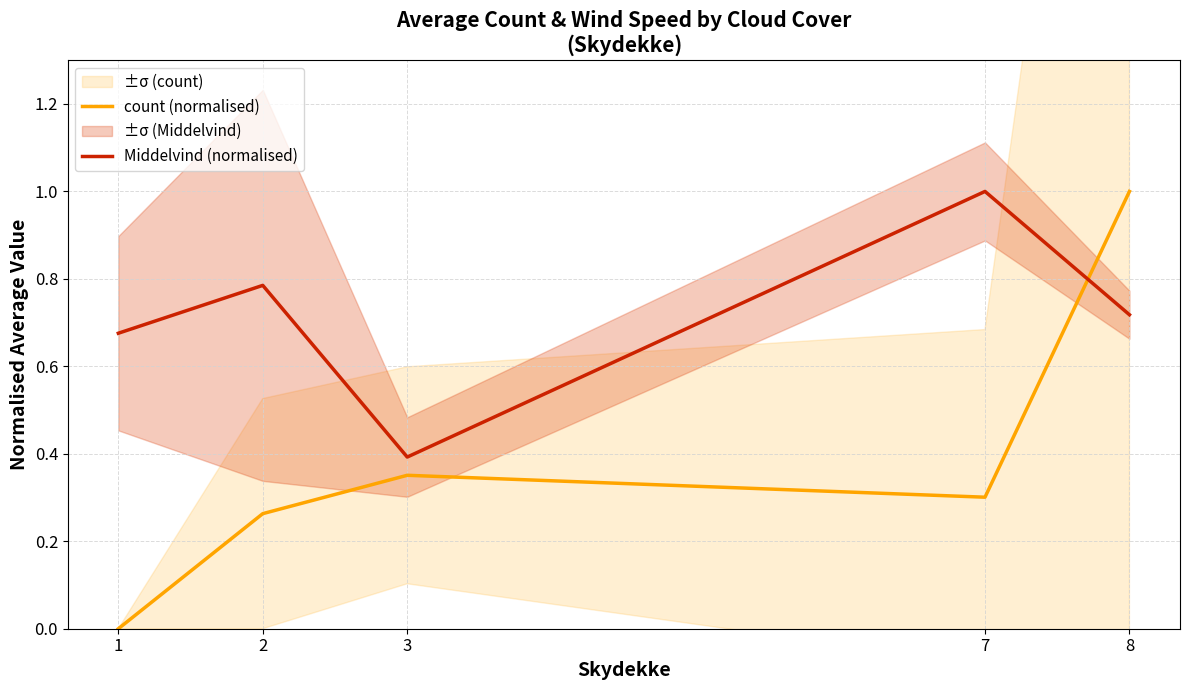

True or false: Middelvind (normalised) has a value of 1.2 at 8.

False